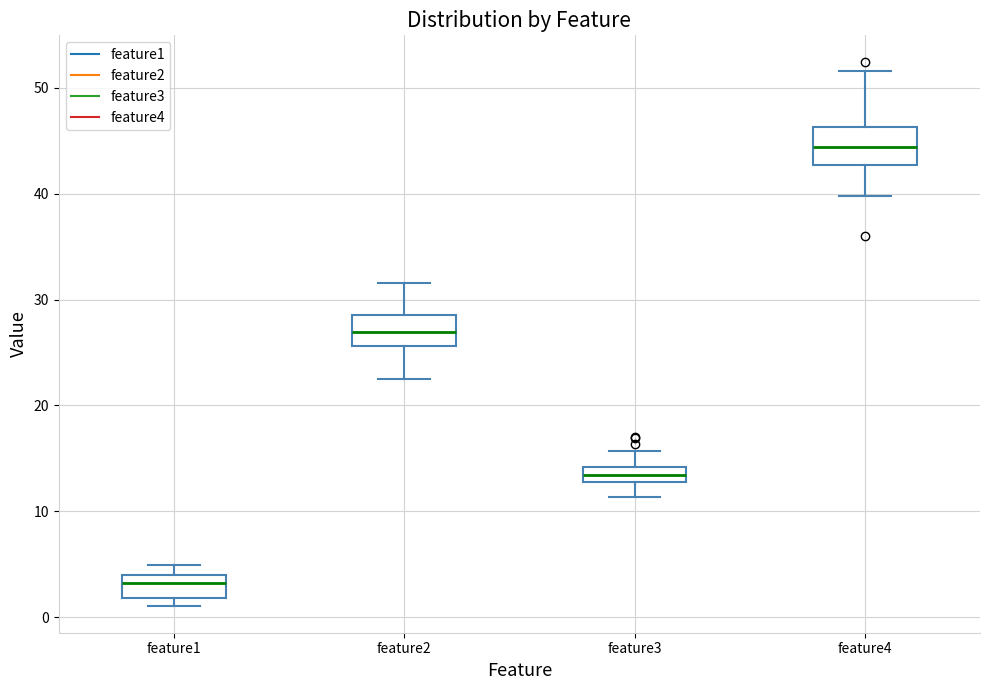

Which box has the lowest median line?

feature1